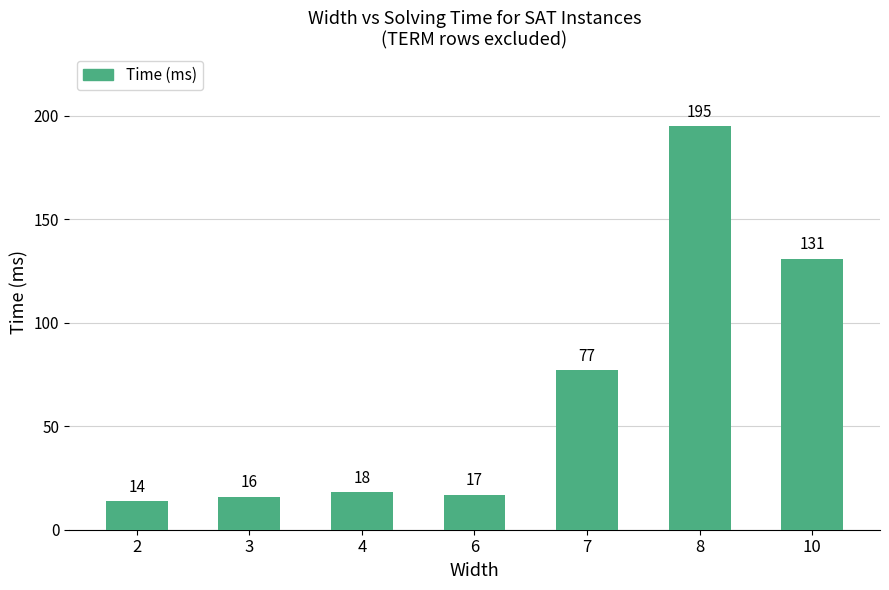

What is the difference between the maximum and minimum values?

181